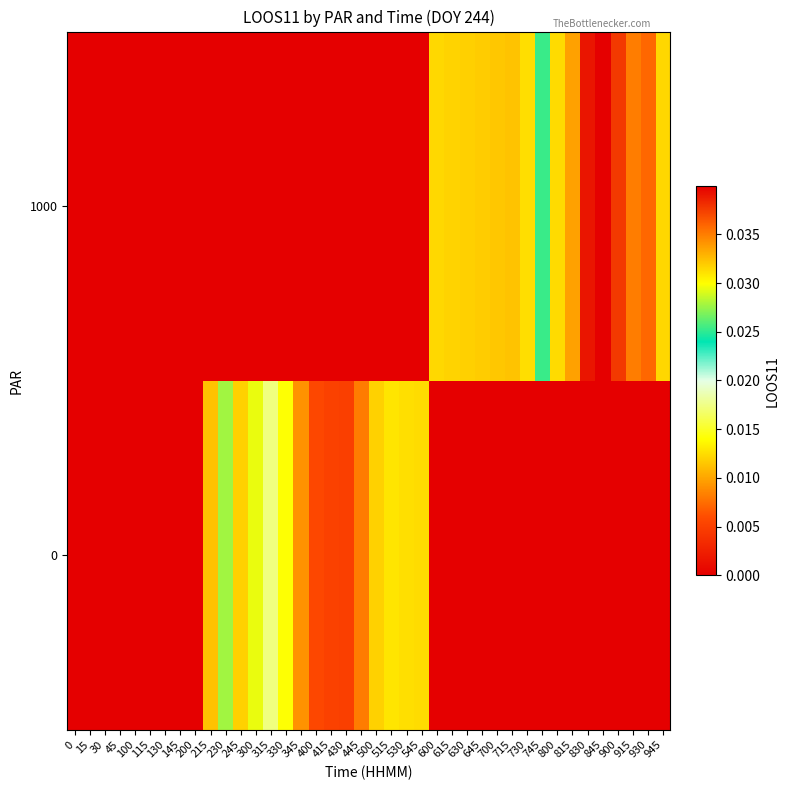

List the series in order of their peak value, highest first.

1000, 0